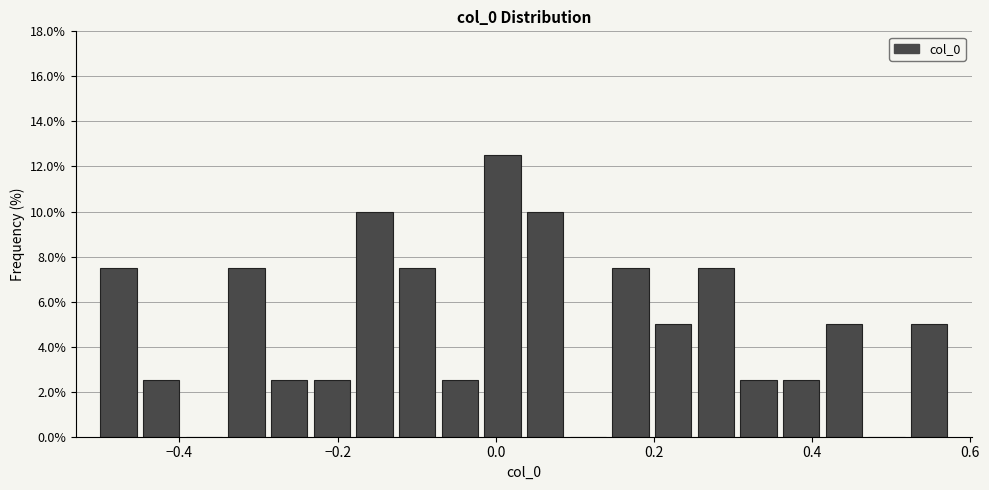

Around what value on the x-axis is the tallest bar? Give the approximate position of its centre, as read against the axis.

0.00